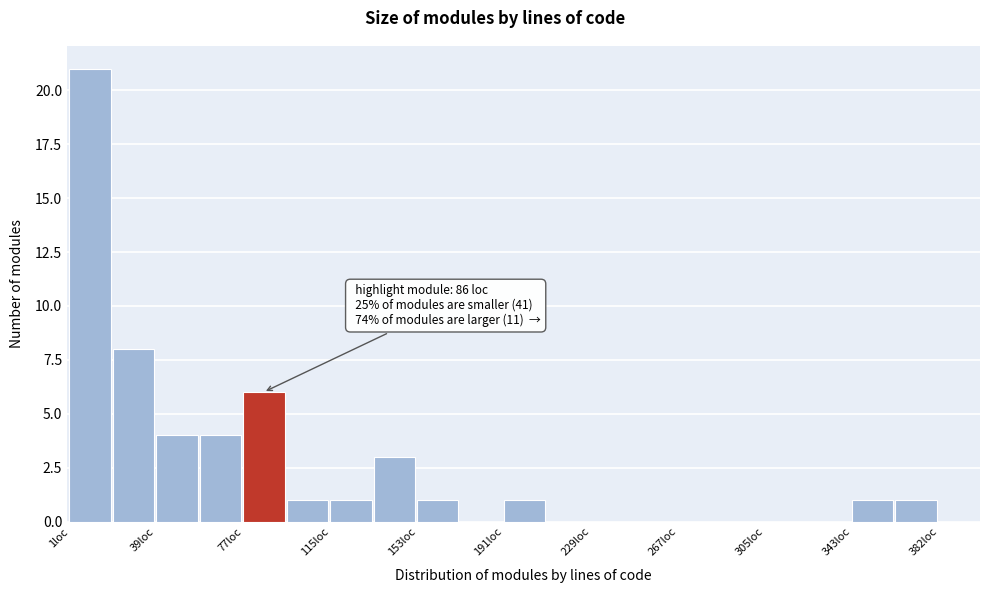

Read against the x-axis, roughly where is the centre of the tallest bar?

10